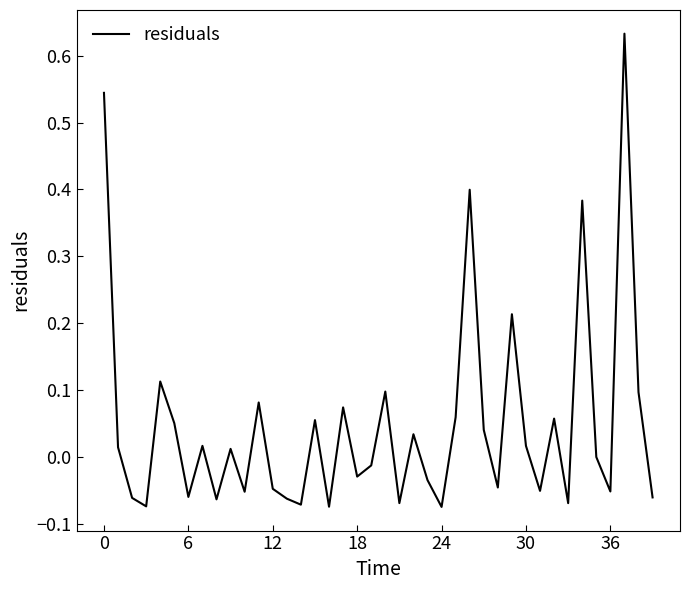

How many interior local peaks (higher than both neighbors) does the data have?

13